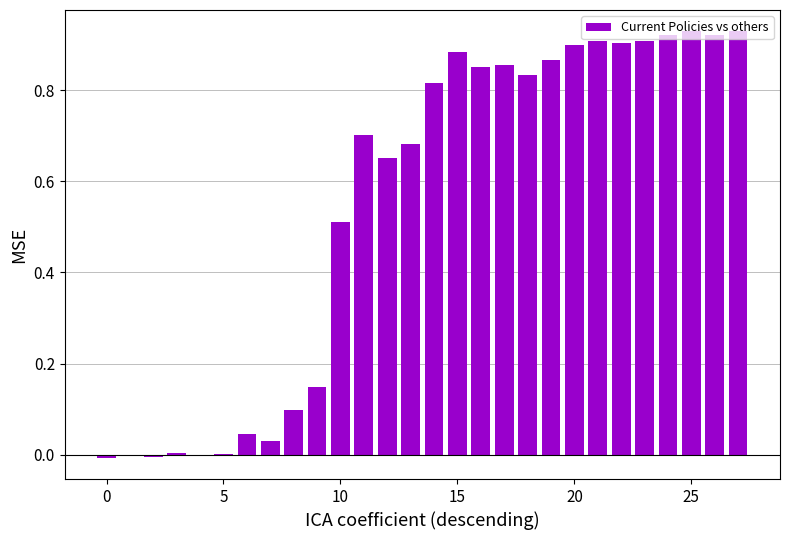

Are the bars horizontal?

No